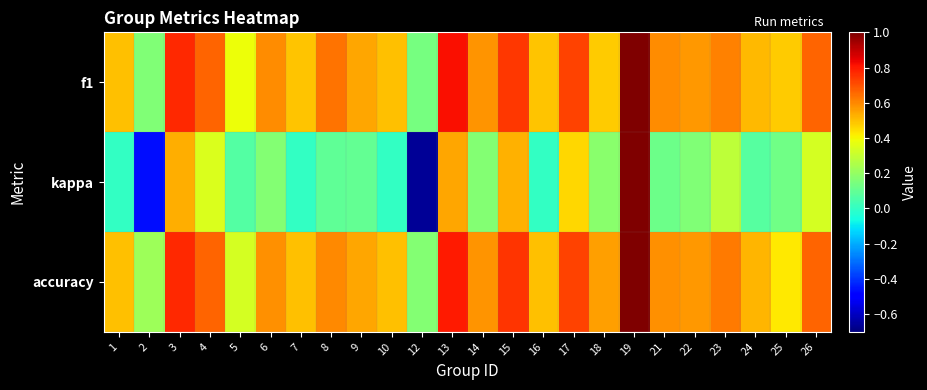

Reading left to right, transcribe all the data shown in this chart.

f1: 1=0.5	2=0.2	3=0.8	4=0.7	5=0.4	6=0.6	7=0.5	8=0.6	9=0.5	10=0.5	12=0.1	13=0.8	14=0.6	15=0.7	16=0.5	17=0.7	18=0.5	19=1.0	21=0.6	22=0.6	23=0.6	24=0.5	25=0.5	26=0.7
kappa: 1=0.0	2=-0.5	3=0.5	4=0.3	5=0.1	6=0.2	7=0.0	8=0.1	9=0.1	10=0.0	12=-0.7	13=0.5	14=0.2	15=0.5	16=0.0	17=0.5	18=0.2	19=1.0	21=0.1	22=0.2	23=0.3	24=0.1	25=0.1	26=0.3
accuracy: 1=0.5	2=0.2	3=0.8	4=0.7	5=0.3	6=0.6	7=0.5	8=0.6	9=0.5	10=0.5	12=0.2	13=0.8	14=0.6	15=0.8	16=0.5	17=0.7	18=0.6	19=1.0	21=0.6	22=0.6	23=0.6	24=0.5	25=0.4	26=0.7